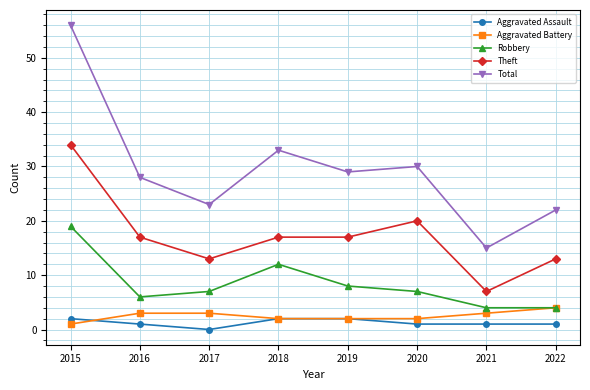

True or false: Robbery and Total cross at least once.

False